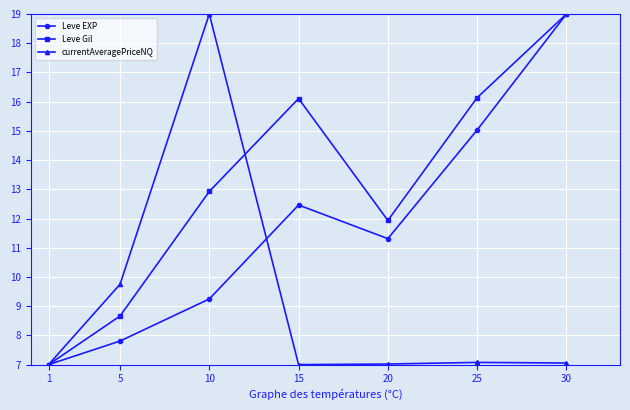

Count the number of categories in the chart.

7